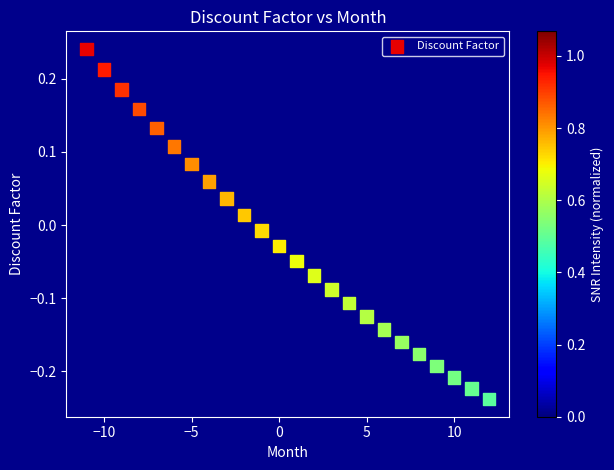

What is the range of X values (max minus min)?

23.0